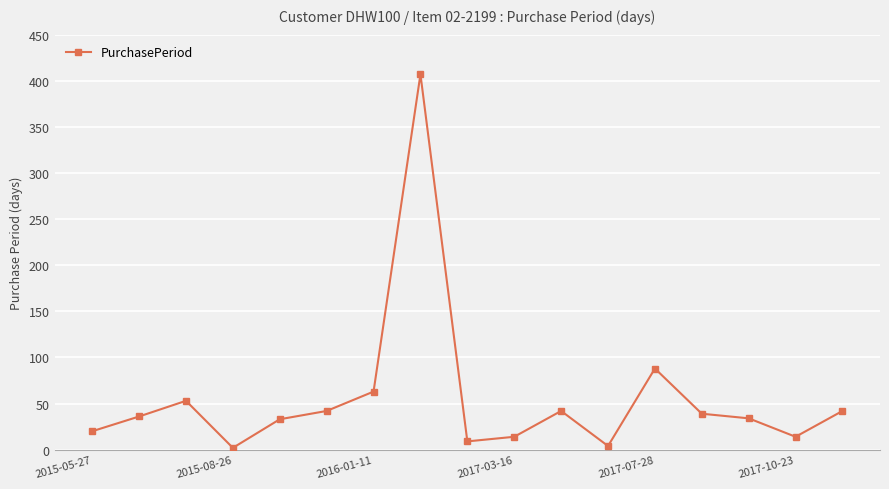

What is the greatest value displayed?

407